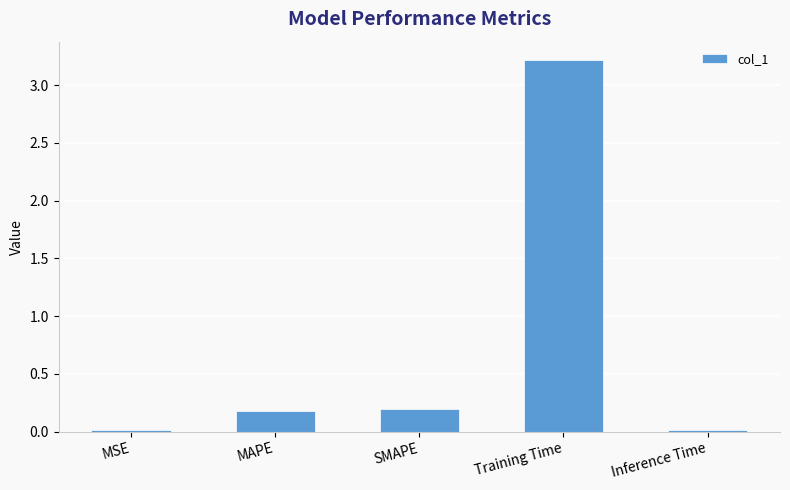

What is the average value?

0.7